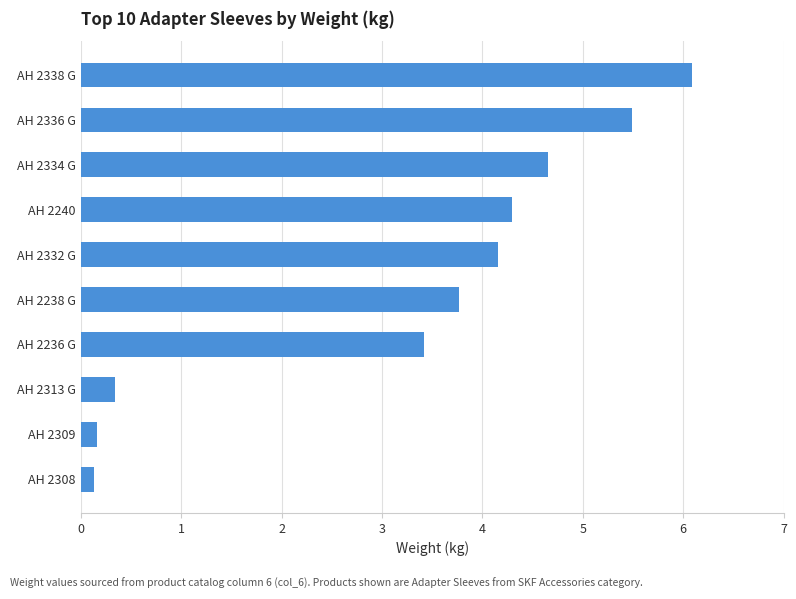

What is the minimum value shown in the chart?

0.1